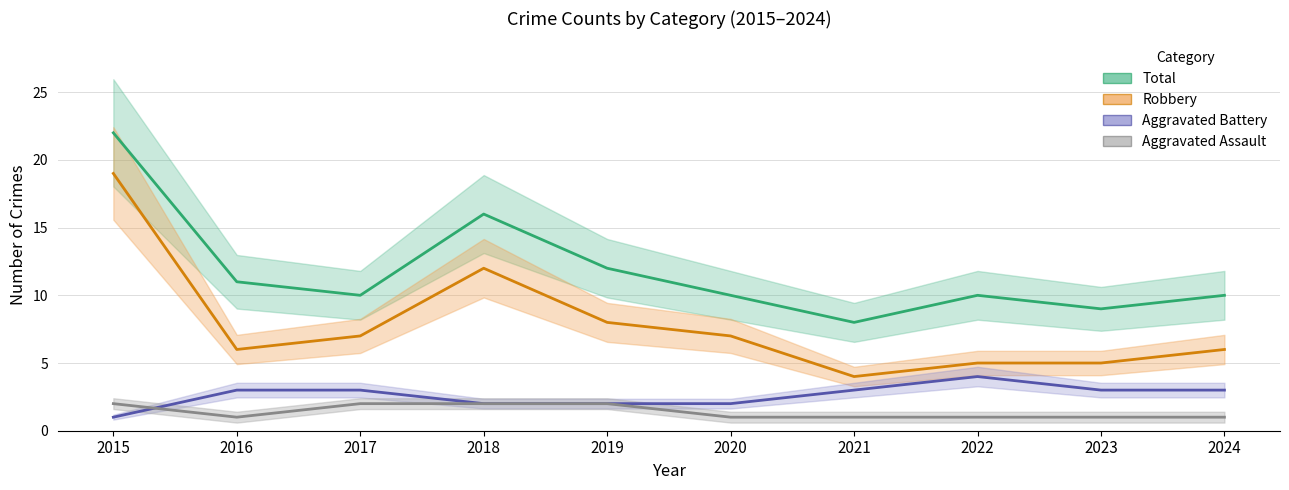

How many lines are shown in the chart?

4